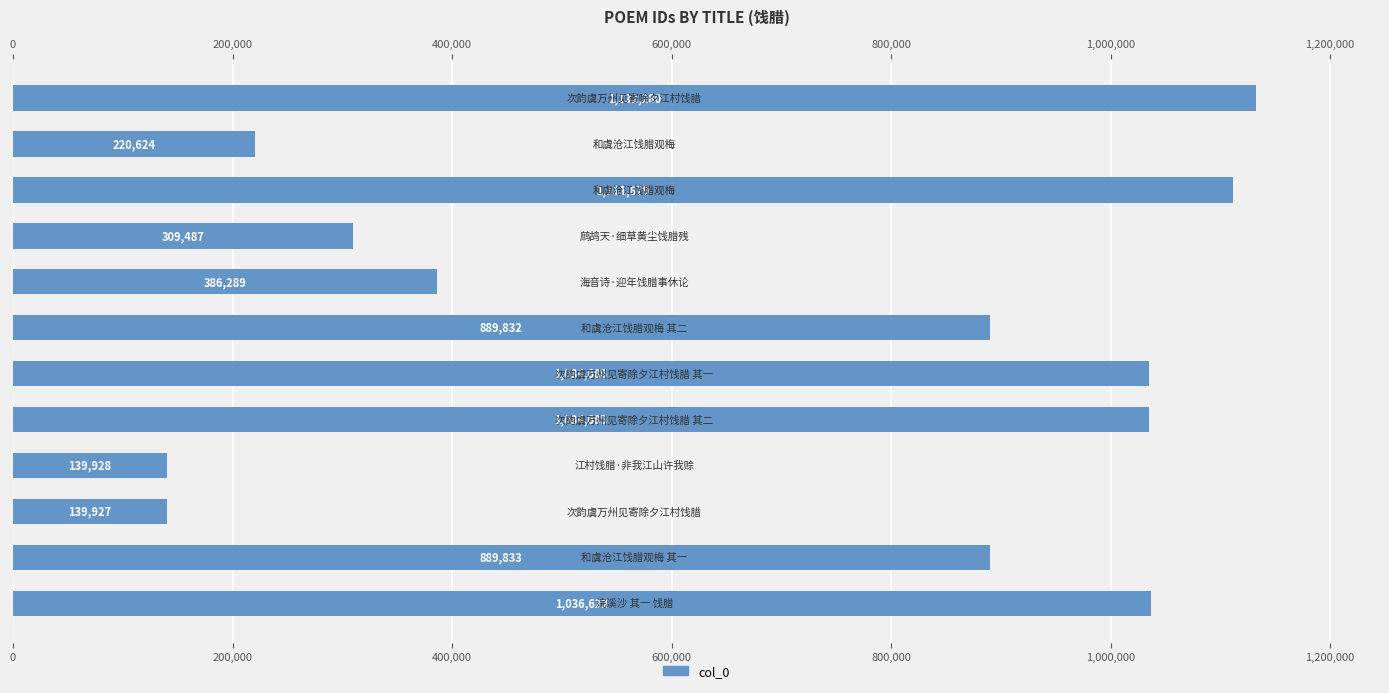

What is the minimum value shown in the chart?

139927